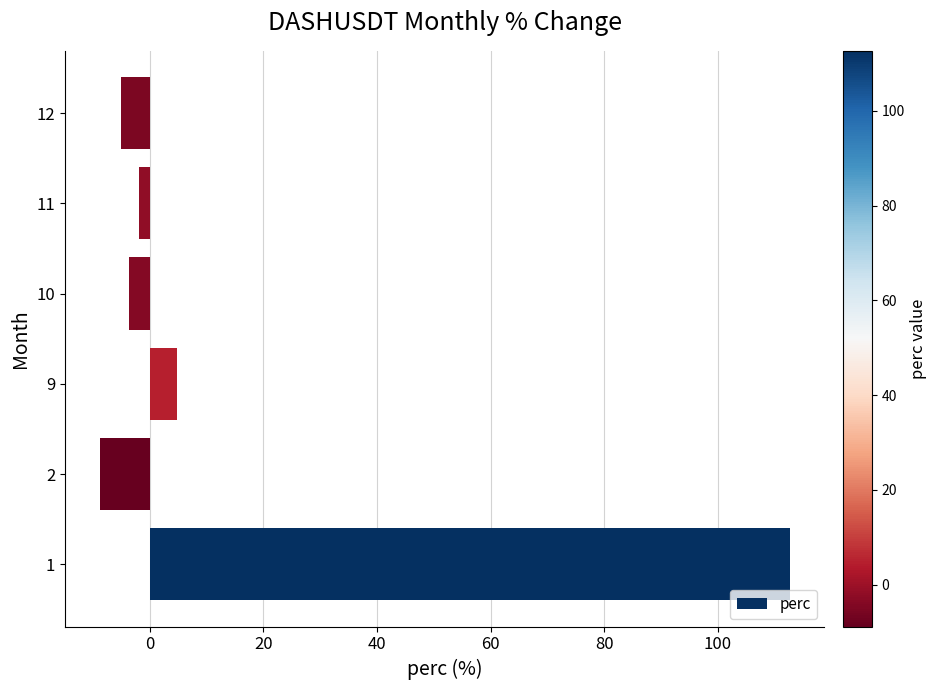

Reading top to bottom, list all the values displayed in this chart.

-5.1	-1.9	-3.6	4.9	-8.8	112.7